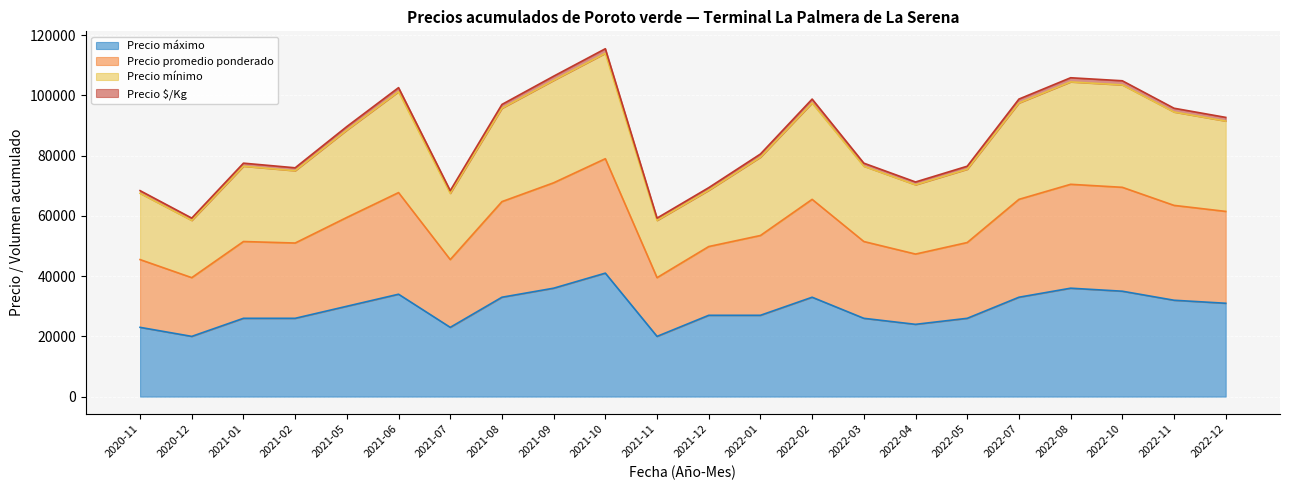

Is the value of Precio mínimo at 2022-12 greater than the value of Precio máximo at 2020-12?

Yes